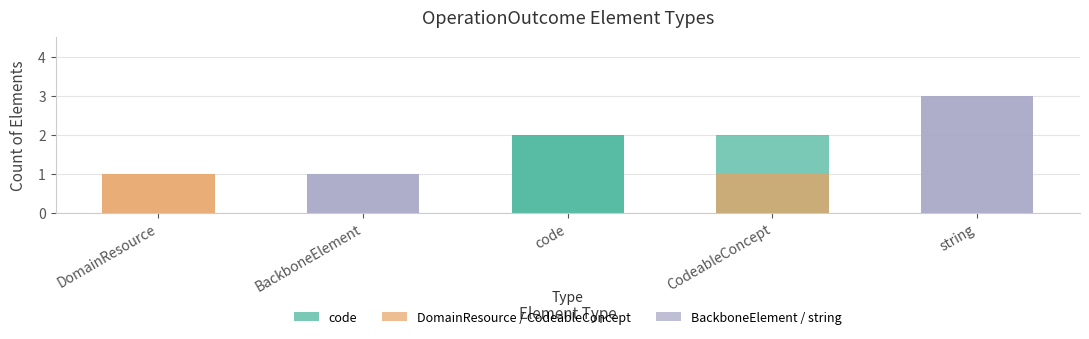

How many bars are there in total?

6